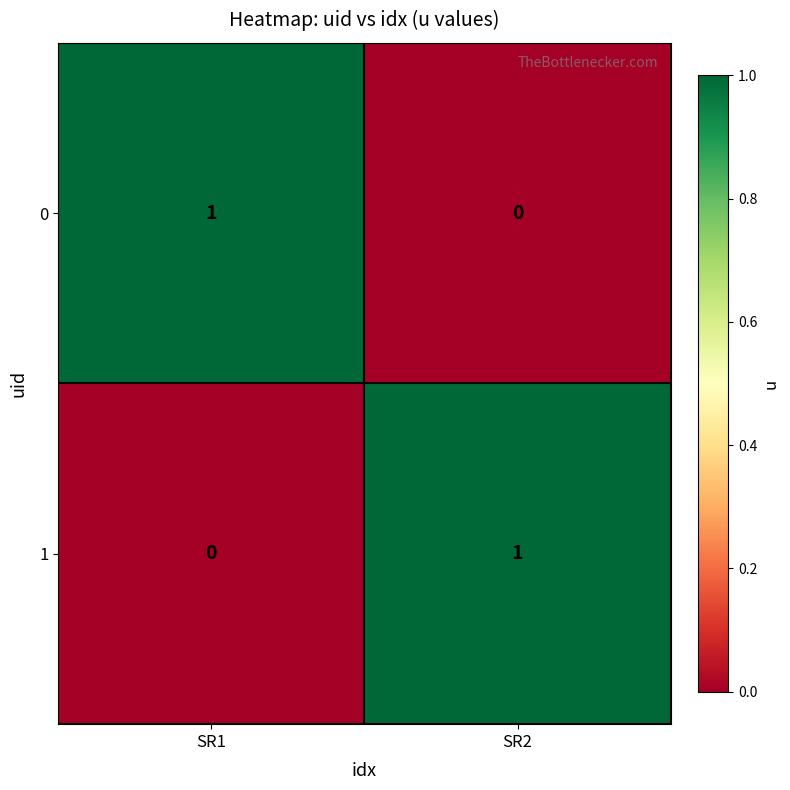

Which category has the highest value in the 0 series?

SR1